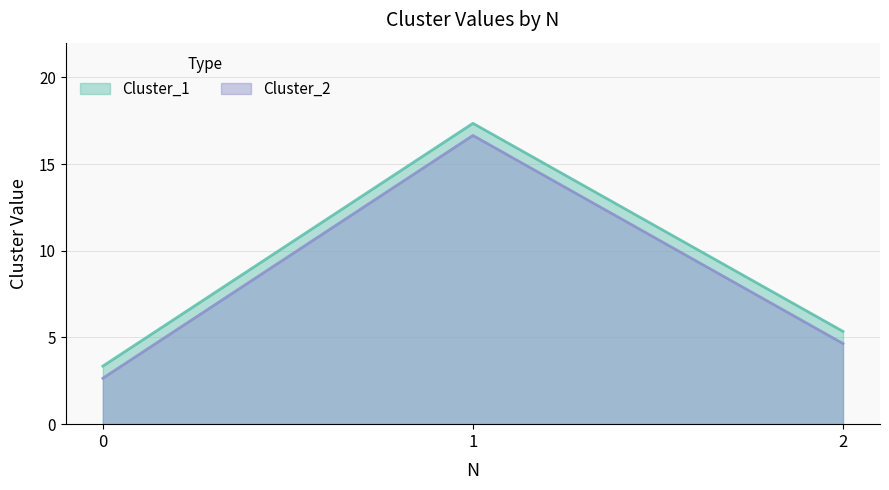

List the labels in order of Cluster_1 value, largest first.

1, 2, 0